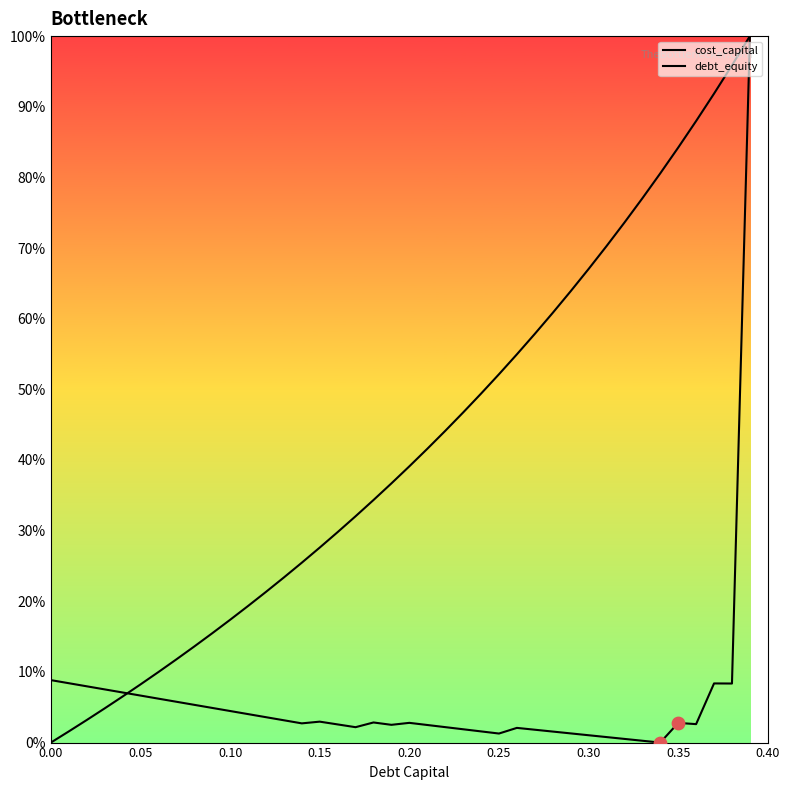

At how many categories does at least one series exceed 0?

40